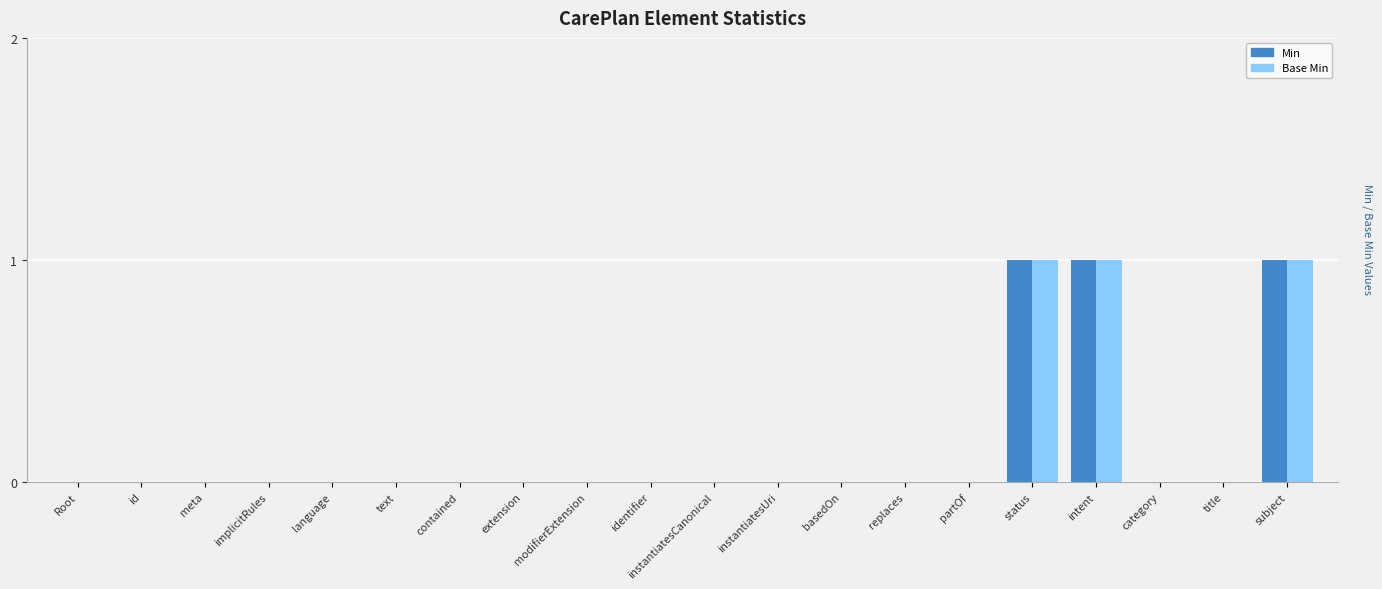

Is the value of Min at contained greater than the value of Base Min at subject?

No